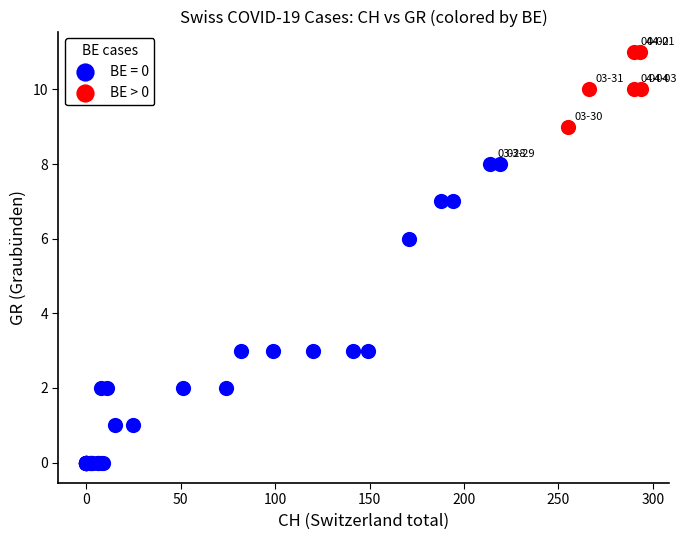

Which series contains the lowest Y value?

BE = 0